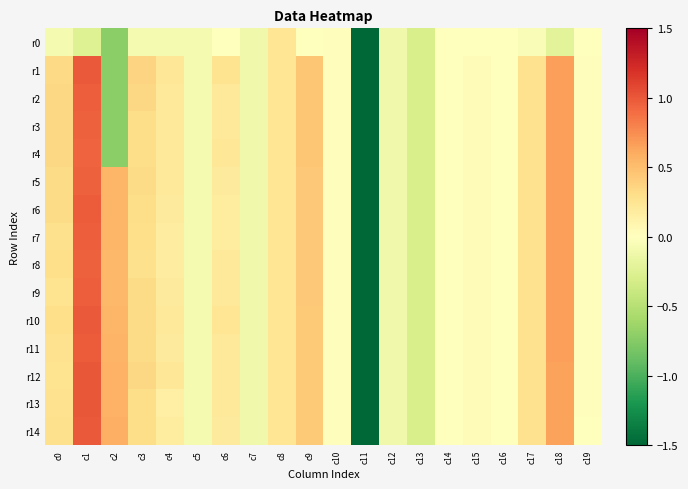

Reading left to right, what are all the values shown in this chart?

r0: c0=-0.1	c1=-0.2	c2=-0.7	c3=-0.1	c4=-0.1	c5=-0.1	c6=-0.0	c7=-0.1	c8=0.2	c9=0.0	c10=0.0	c11=-5.1	c12=-0.1	c13=-0.3	c14=-0.0	c15=-0.0	c16=-0.0	c17=-0.0	c18=-0.2	c19=-0.0
r1: c0=0.3	c1=1.0	c2=-0.7	c3=0.4	c4=0.2	c5=-0.1	c6=0.3	c7=-0.1	c8=0.2	c9=0.5	c10=0.0	c11=-5.1	c12=-0.1	c13=-0.3	c14=-0.0	c15=0.0	c16=-0.0	c17=0.3	c18=0.7	c19=0.0
r2: c0=0.3	c1=1.0	c2=-0.7	c3=0.3	c4=0.2	c5=-0.1	c6=0.2	c7=-0.1	c8=0.2	c9=0.5	c10=0.0	c11=-5.1	c12=-0.1	c13=-0.3	c14=-0.0	c15=0.0	c16=-0.0	c17=0.3	c18=0.7	c19=0.0
r3: c0=0.3	c1=0.9	c2=-0.7	c3=0.3	c4=0.2	c5=-0.1	c6=0.2	c7=-0.1	c8=0.2	c9=0.4	c10=0.0	c11=-5.1	c12=-0.1	c13=-0.3	c14=-0.0	c15=0.0	c16=-0.0	c17=0.3	c18=0.7	c19=0.0
r4: c0=0.3	c1=0.9	c2=-0.7	c3=0.3	c4=0.2	c5=-0.1	c6=0.2	c7=-0.1	c8=0.2	c9=0.4	c10=0.0	c11=-5.1	c12=-0.1	c13=-0.3	c14=-0.0	c15=0.0	c16=-0.0	c17=0.3	c18=0.7	c19=0.0
r5: c0=0.3	c1=0.9	c2=0.5	c3=0.3	c4=0.2	c5=-0.1	c6=0.2	c7=-0.1	c8=0.2	c9=0.4	c10=0.0	c11=-5.1	c12=-0.1	c13=-0.3	c14=-0.0	c15=0.0	c16=-0.0	c17=0.3	c18=0.7	c19=0.0
r6: c0=0.3	c1=1.0	c2=0.5	c3=0.3	c4=0.2	c5=-0.1	c6=0.2	c7=-0.1	c8=0.2	c9=0.4	c10=0.0	c11=-5.1	c12=-0.1	c13=-0.3	c14=-0.0	c15=0.0	c16=-0.0	c17=0.3	c18=0.7	c19=0.0
r7: c0=0.3	c1=1.0	c2=0.5	c3=0.3	c4=0.2	c5=-0.1	c6=0.2	c7=-0.1	c8=0.2	c9=0.4	c10=0.0	c11=-5.1	c12=-0.1	c13=-0.3	c14=-0.0	c15=0.0	c16=-0.0	c17=0.3	c18=0.7	c19=0.0
r8: c0=0.3	c1=0.9	c2=0.5	c3=0.3	c4=0.2	c5=-0.1	c6=0.2	c7=-0.1	c8=0.2	c9=0.4	c10=0.0	c11=-5.1	c12=-0.1	c13=-0.3	c14=-0.0	c15=0.0	c16=-0.0	c17=0.3	c18=0.7	c19=0.0
r9: c0=0.3	c1=1.0	c2=0.5	c3=0.3	c4=0.2	c5=-0.1	c6=0.2	c7=-0.1	c8=0.2	c9=0.4	c10=0.0	c11=-5.1	c12=-0.1	c13=-0.3	c14=-0.0	c15=0.0	c16=-0.0	c17=0.3	c18=0.7	c19=0.0
r10: c0=0.3	c1=1.0	c2=0.5	c3=0.3	c4=0.2	c5=-0.1	c6=0.2	c7=-0.1	c8=0.2	c9=0.4	c10=0.0	c11=-5.1	c12=-0.1	c13=-0.3	c14=-0.0	c15=0.0	c16=-0.0	c17=0.3	c18=0.7	c19=0.0
r11: c0=0.3	c1=1.0	c2=0.6	c3=0.3	c4=0.2	c5=-0.1	c6=0.2	c7=-0.1	c8=0.2	c9=0.4	c10=0.0	c11=-5.1	c12=-0.1	c13=-0.3	c14=-0.0	c15=0.0	c16=-0.0	c17=0.3	c18=0.7	c19=0.0
r12: c0=0.3	c1=1.0	c2=0.6	c3=0.3	c4=0.2	c5=-0.1	c6=0.2	c7=-0.1	c8=0.2	c9=0.4	c10=0.0	c11=-5.1	c12=-0.1	c13=-0.3	c14=-0.0	c15=0.0	c16=-0.0	c17=0.3	c18=0.7	c19=0.0
r13: c0=0.3	c1=1.0	c2=0.6	c3=0.3	c4=0.1	c5=-0.1	c6=0.2	c7=-0.1	c8=0.2	c9=0.4	c10=0.0	c11=-5.1	c12=-0.1	c13=-0.3	c14=-0.0	c15=0.0	c16=-0.0	c17=0.3	c18=0.7	c19=0.0
r14: c0=0.3	c1=1.0	c2=0.6	c3=0.3	c4=0.2	c5=-0.1	c6=0.2	c7=-0.1	c8=0.2	c9=0.4	c10=0.0	c11=-5.1	c12=-0.1	c13=-0.3	c14=-0.0	c15=0.0	c16=-0.0	c17=0.3	c18=0.7	c19=0.0